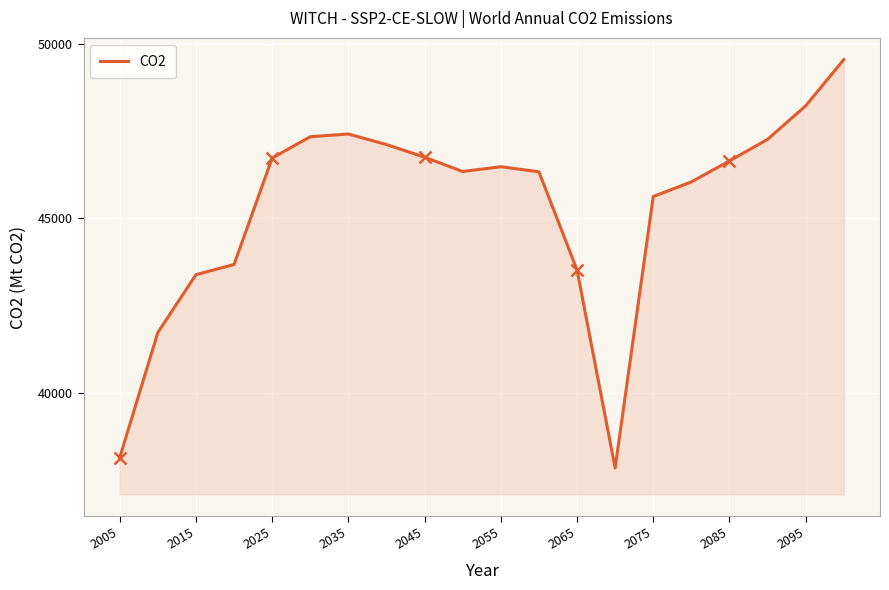

The CO2 series shows 22818.8 at 2015. True or false?

False